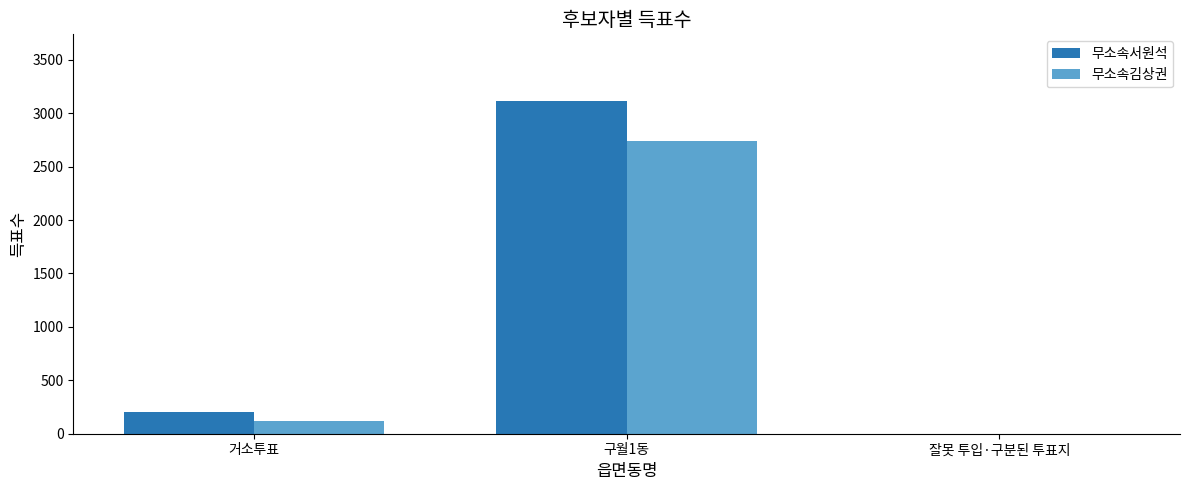

At which label is 무소속서원석 closest to 1557?

거소투표